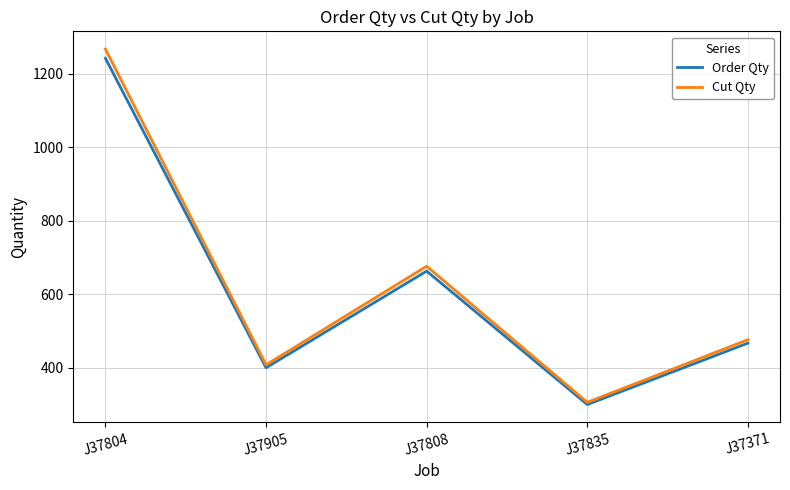

How many lines are shown in the chart?

2